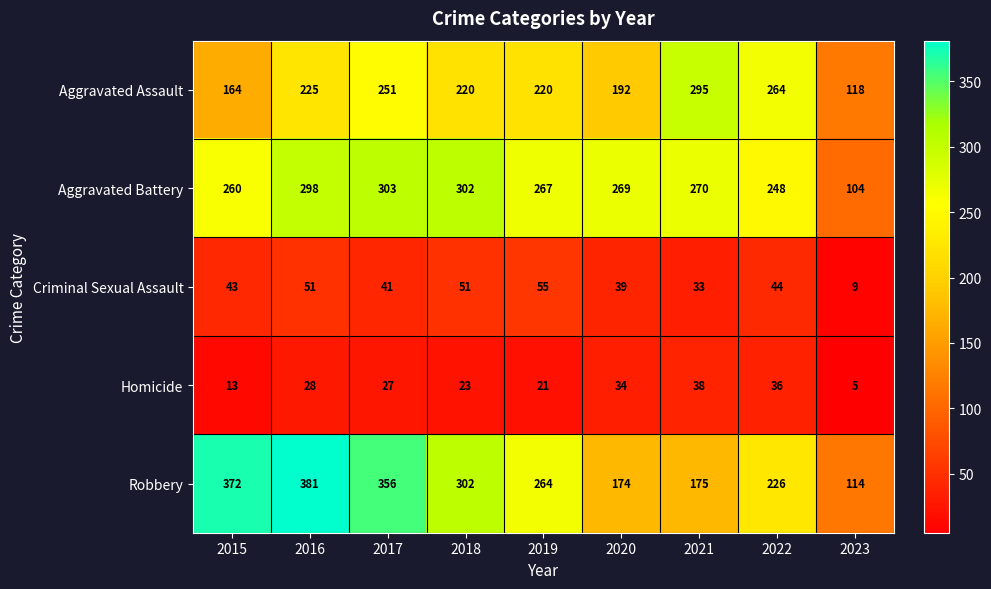

At how many categories does at least one series exceed 11?

9